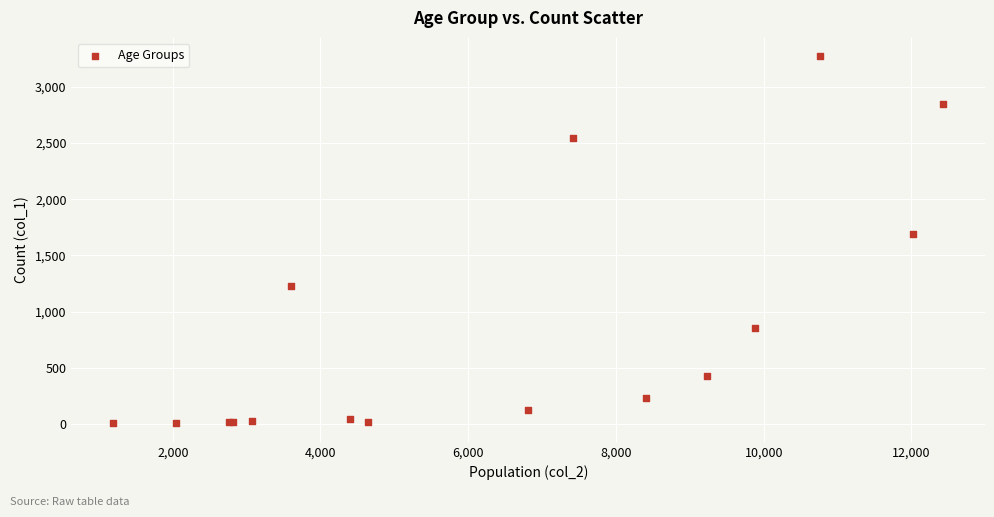

What Y value in the scatter plot is closest to 1638?

1690